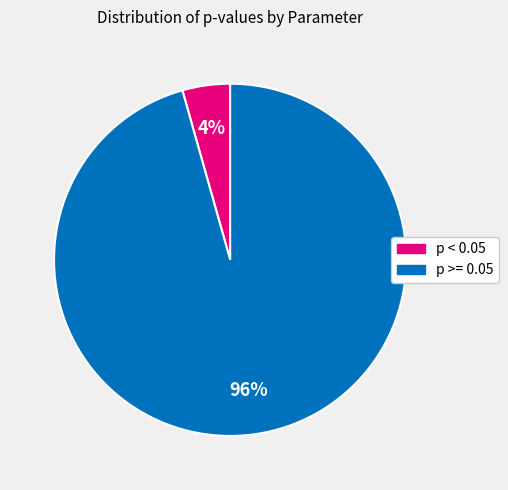

Does any single category account for the majority?

Yes